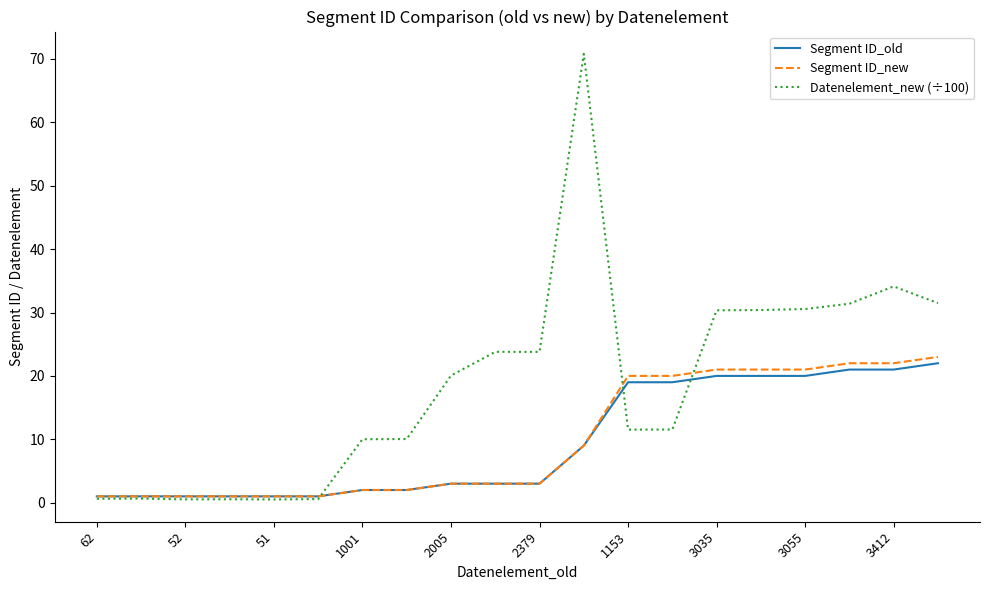

Which series has the widest spread of values?

Datenelement_new (÷100)